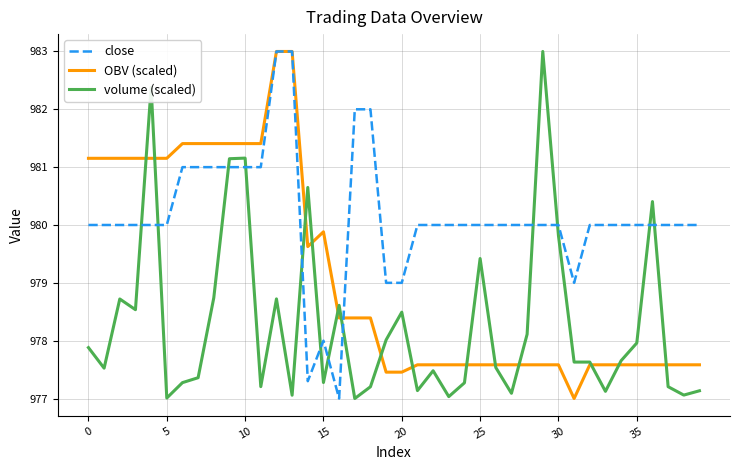

True or false: volume (scaled) and close cross at least once.

True